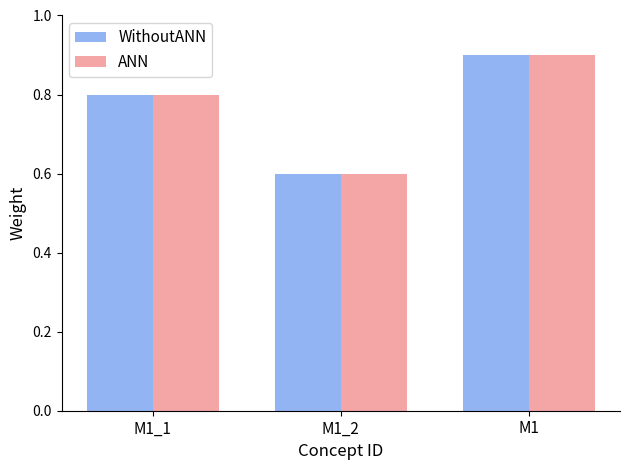

How many categories are shown in the chart?

3